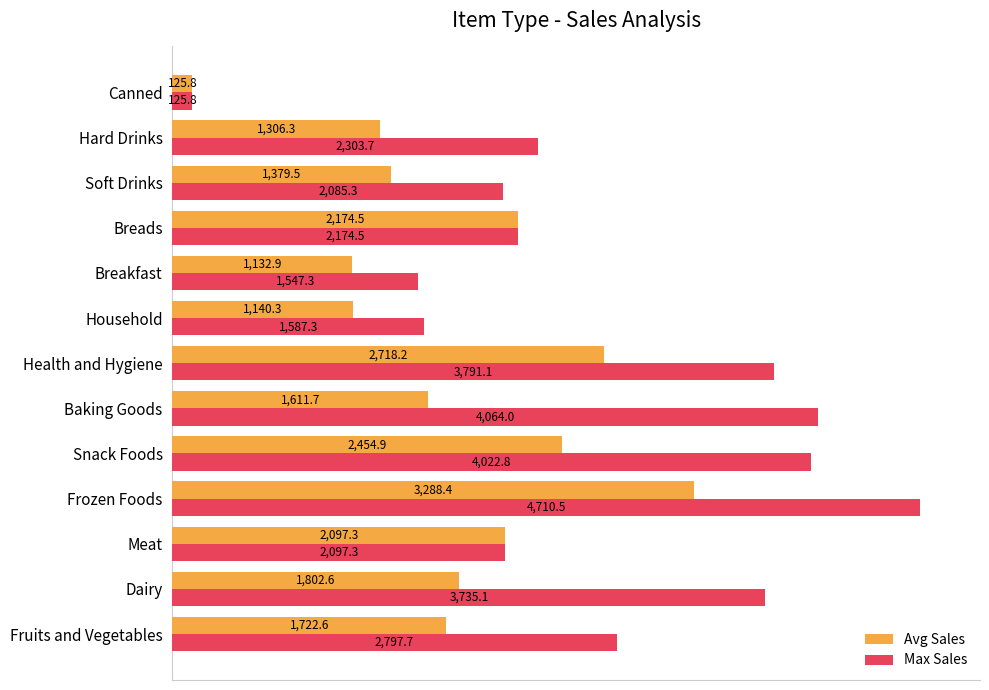

Is the value of Avg Sales at Hard Drinks greater than the value of Max Sales at Snack Foods?

No